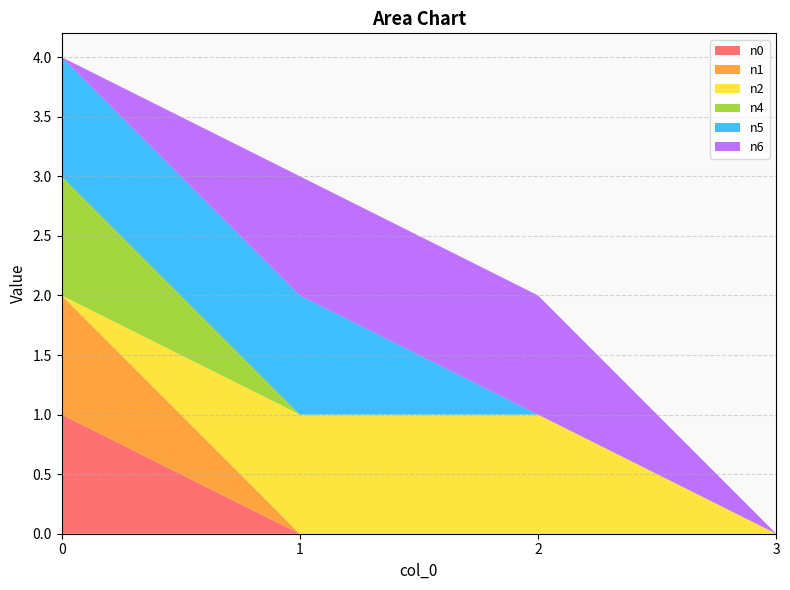

Reading left to right, extract all data points from this chart.

n0: 1	0	0	0
n1: 1	0	0	0
n2: 0	1	1	0
n4: 1	0	0	0
n5: 1	1	0	0
n6: 0	1	1	0